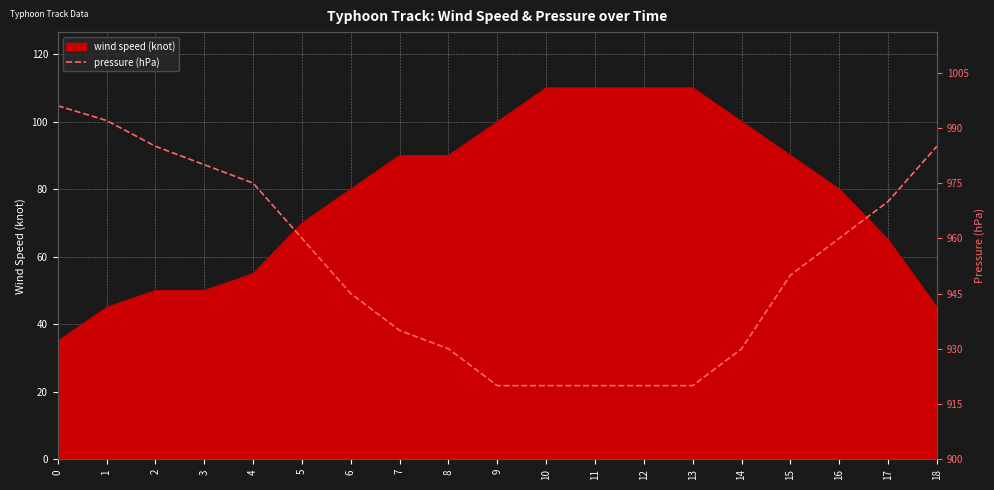

What is the lowest value of the wind speed (knot) series?

35